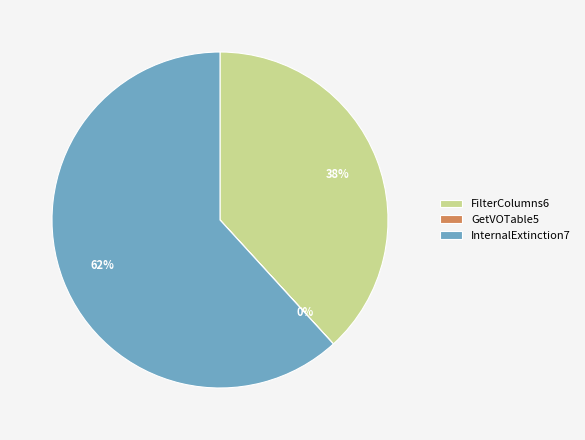

To the nearest percent, what is the combined percentage of FilterColumns6 and InternalExtinction7?

100%